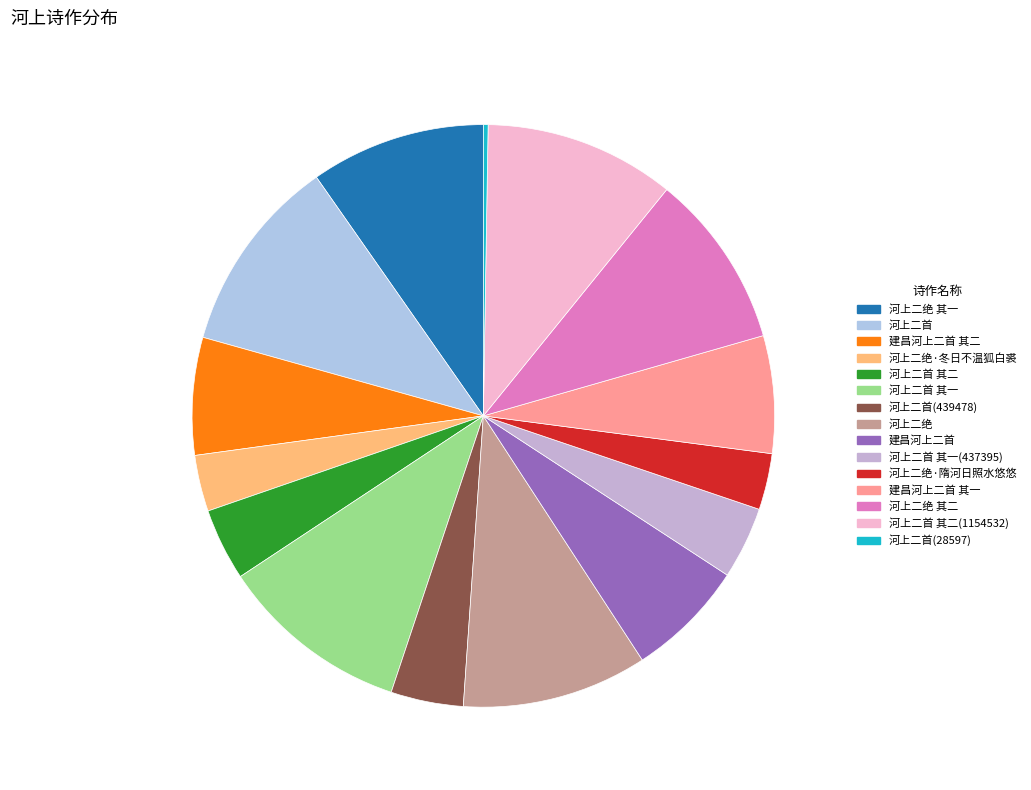

Which category has the biggest portion of the pie?

河上二首